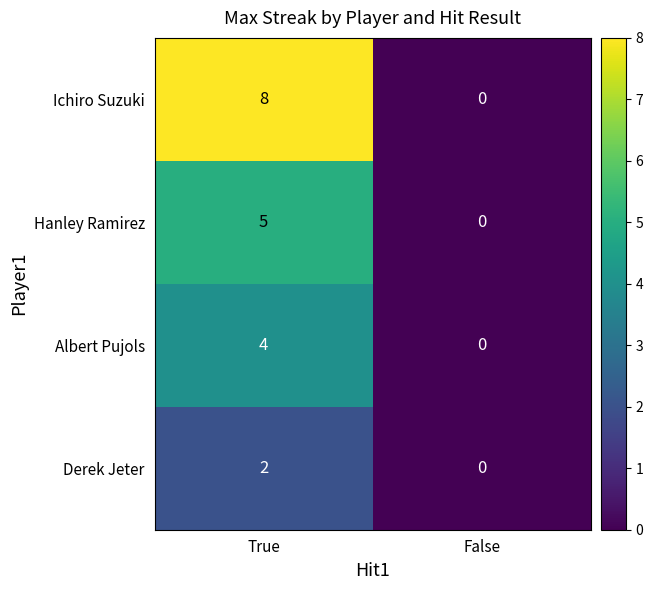

Where is Hanley Ramirez nearest to the value 2?

False